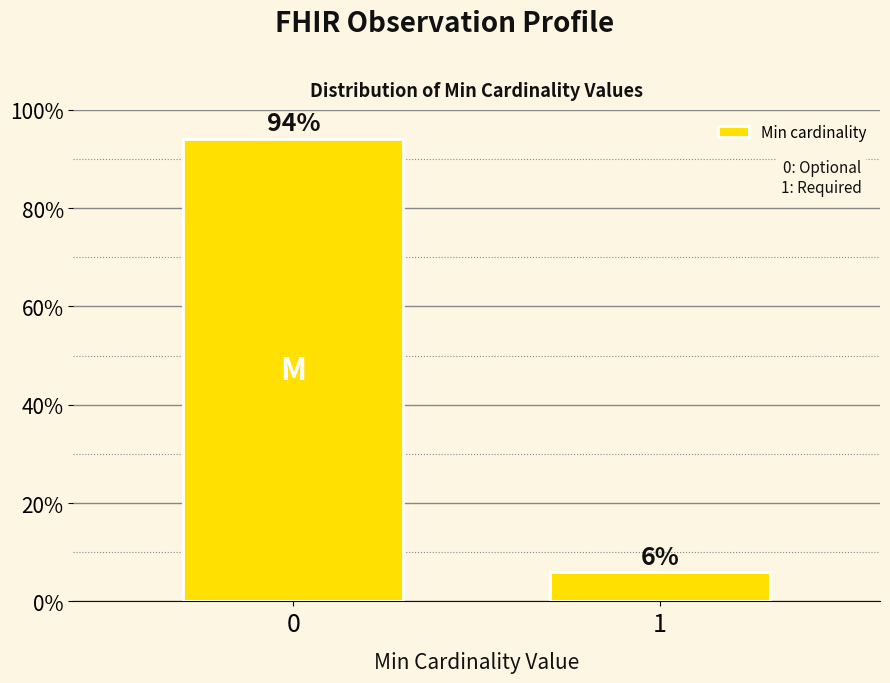

The chart shows a value of 5.9 at 1. True or false?

True